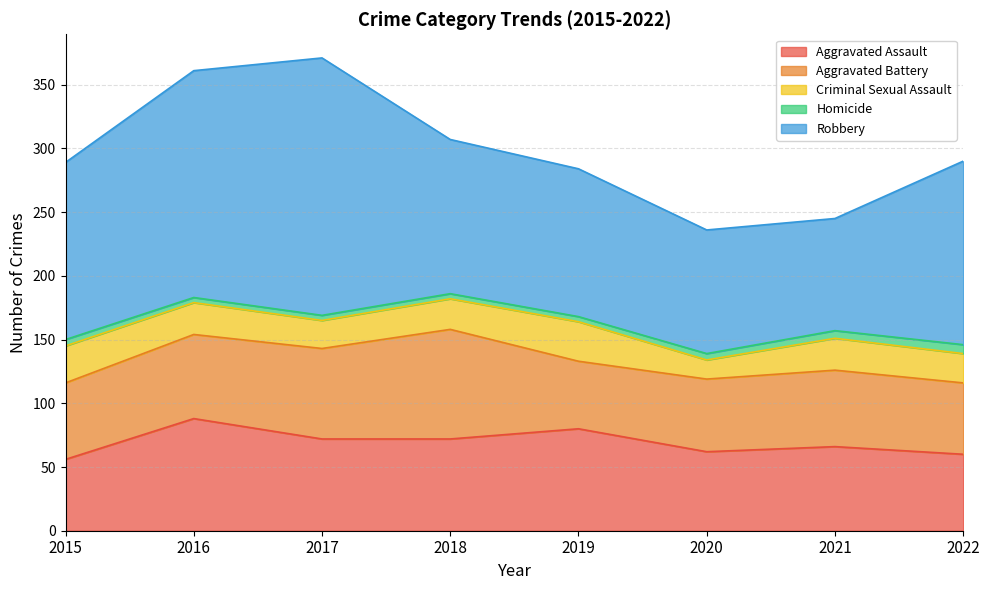

At which category does the chart reach its minimum across all series?

2016